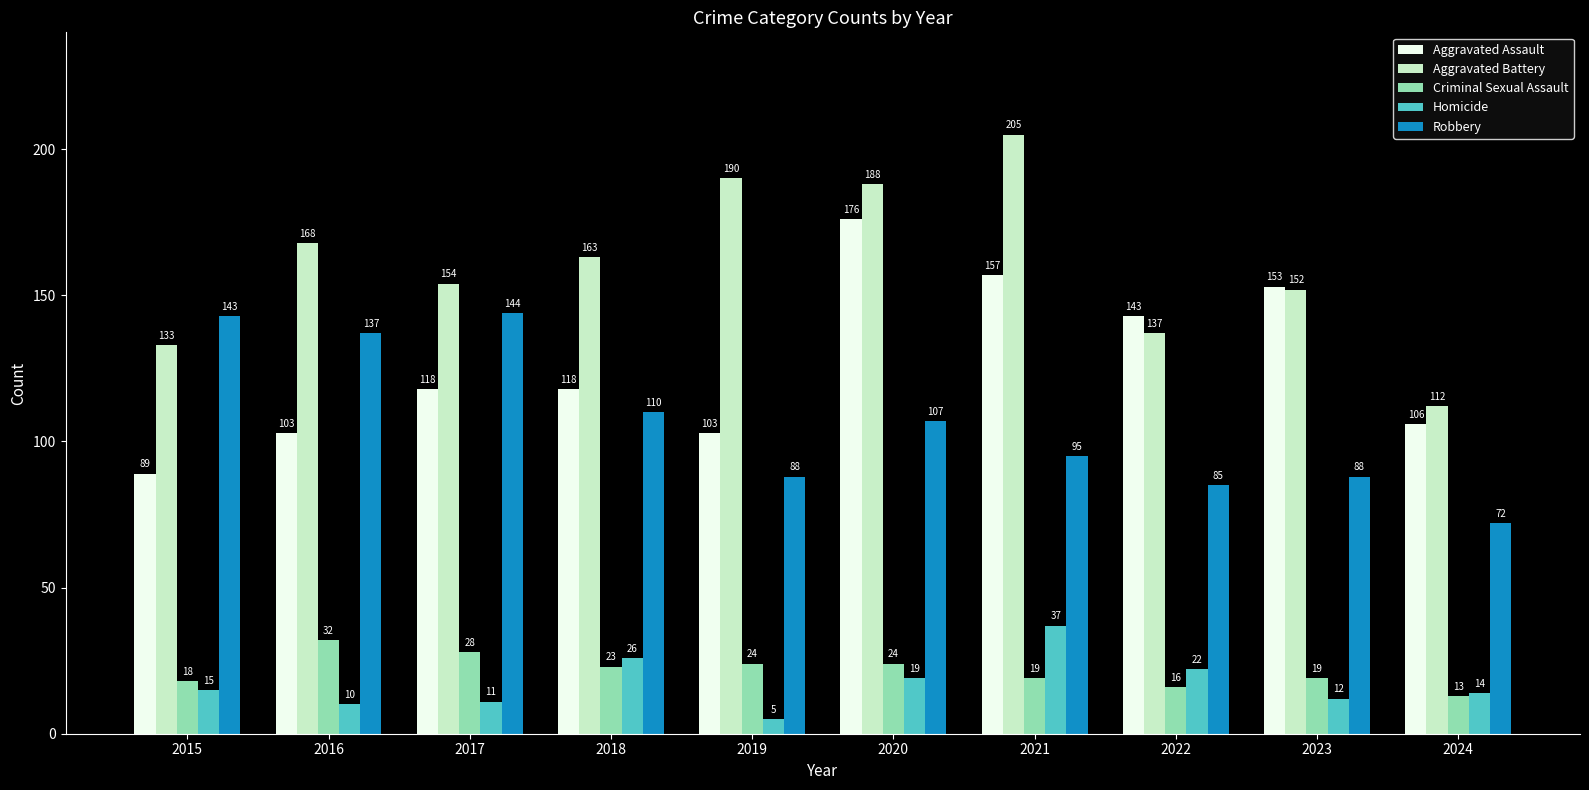

Which label corresponds to the smallest value in the chart?

2019